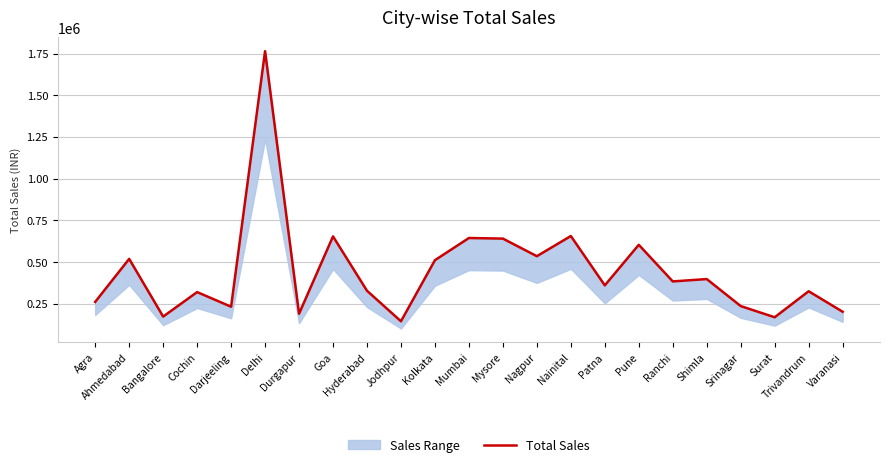

True or false: the data shows 219879 at Surat.

False